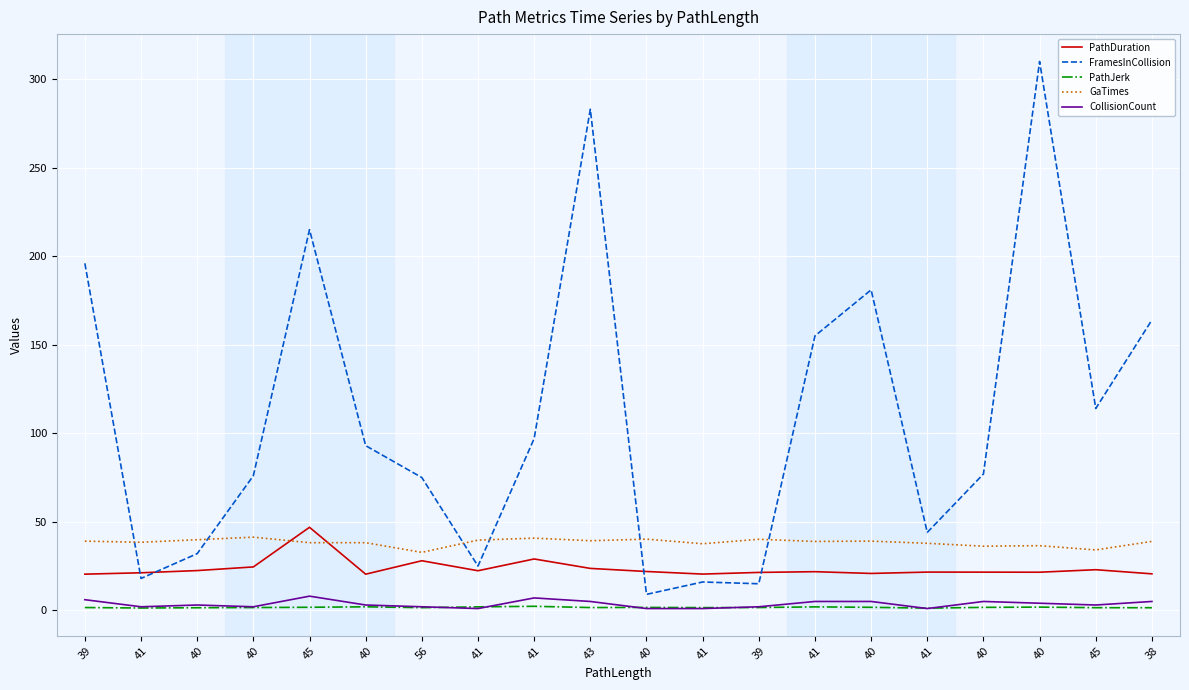

Where does the CollisionCount series first go above 3?

39